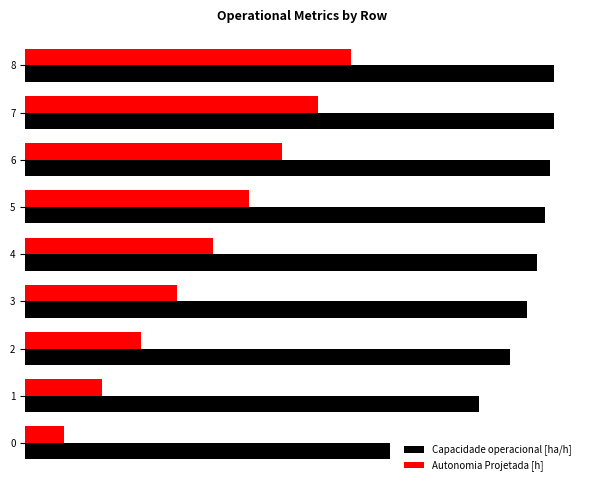

What are all the series names shown in the legend?

Capacidade operacional [ha/h], Autonomia Projetada [h]